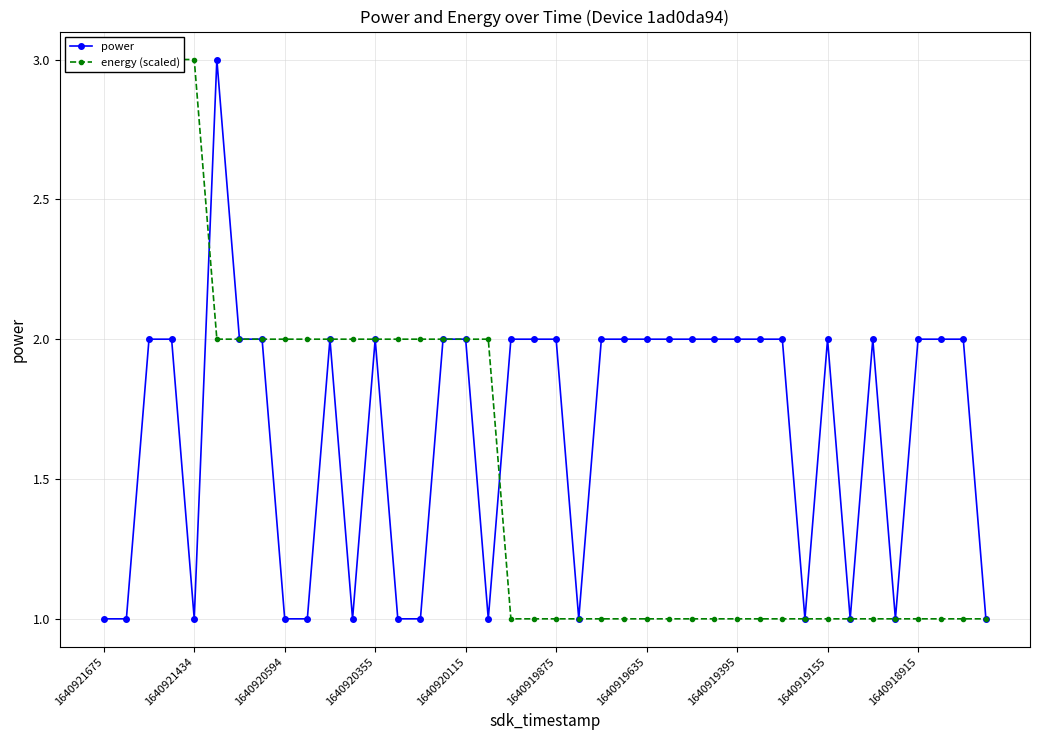

True or false: power has more than 0 interior local peaks.

True